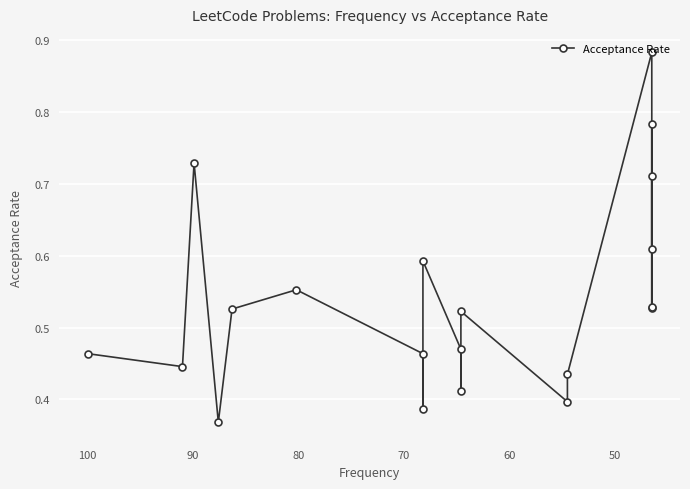

Reading left to right, extract all data points from this chart.

0.5	0.4	0.7	0.4	0.5	0.6	0.5	0.4	0.6	0.5	0.4	0.5	0.4	0.4	0.9	0.5	0.7	0.6	0.8	0.5